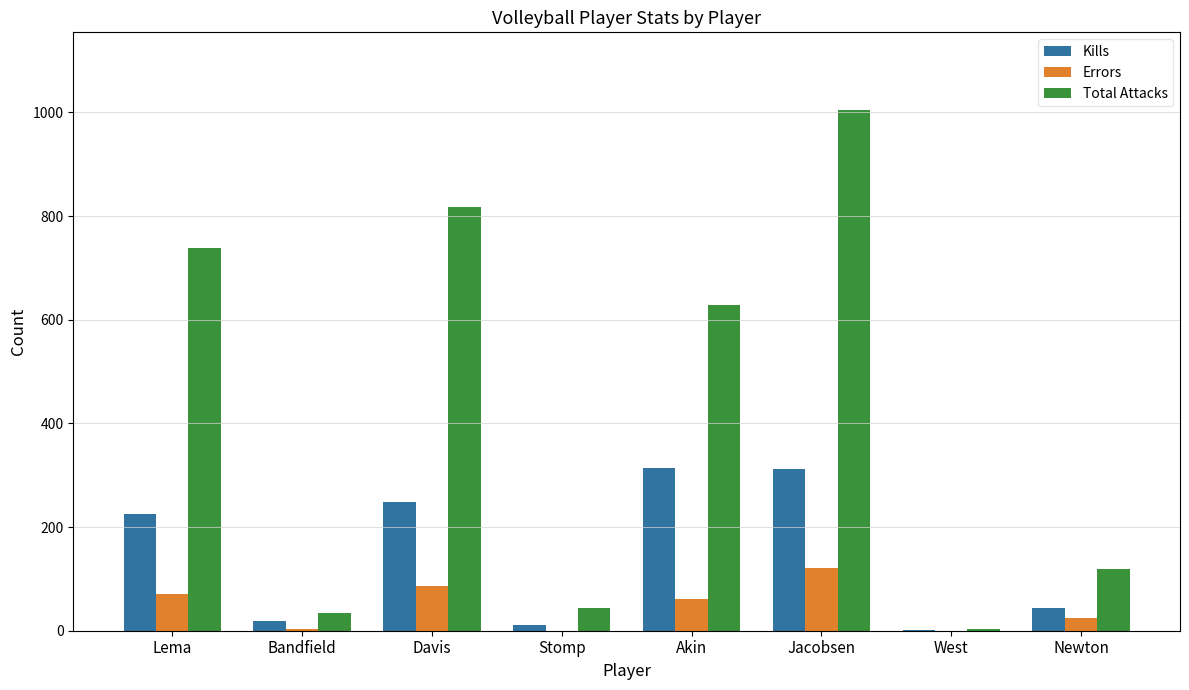

Which series has the largest range (max minus min)?

Total Attacks